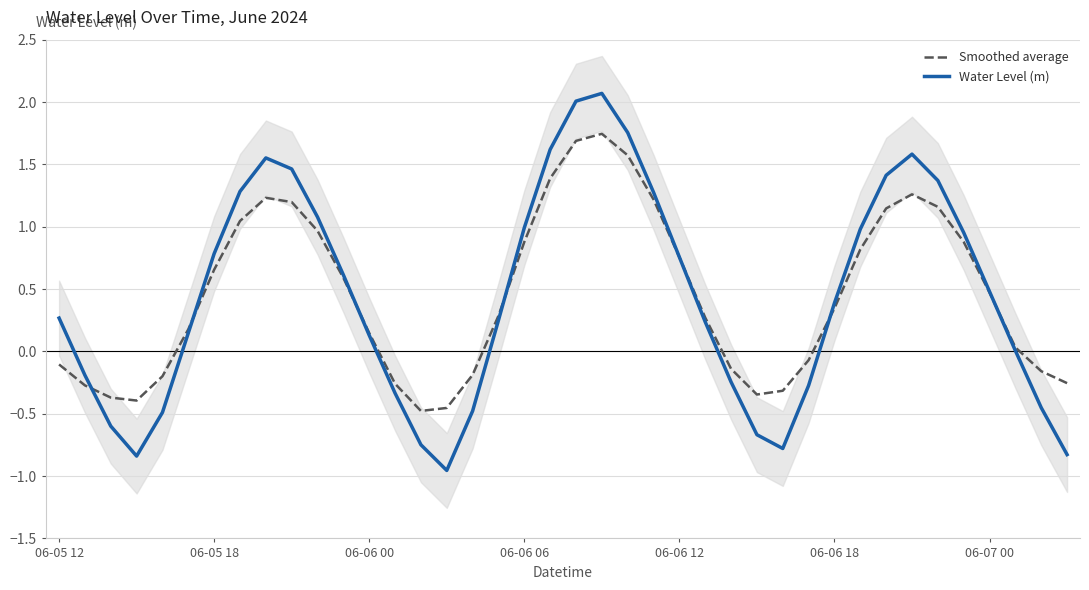

In Water Level (m), how many points are lower than both neighbors (excluding endpoints)?

3